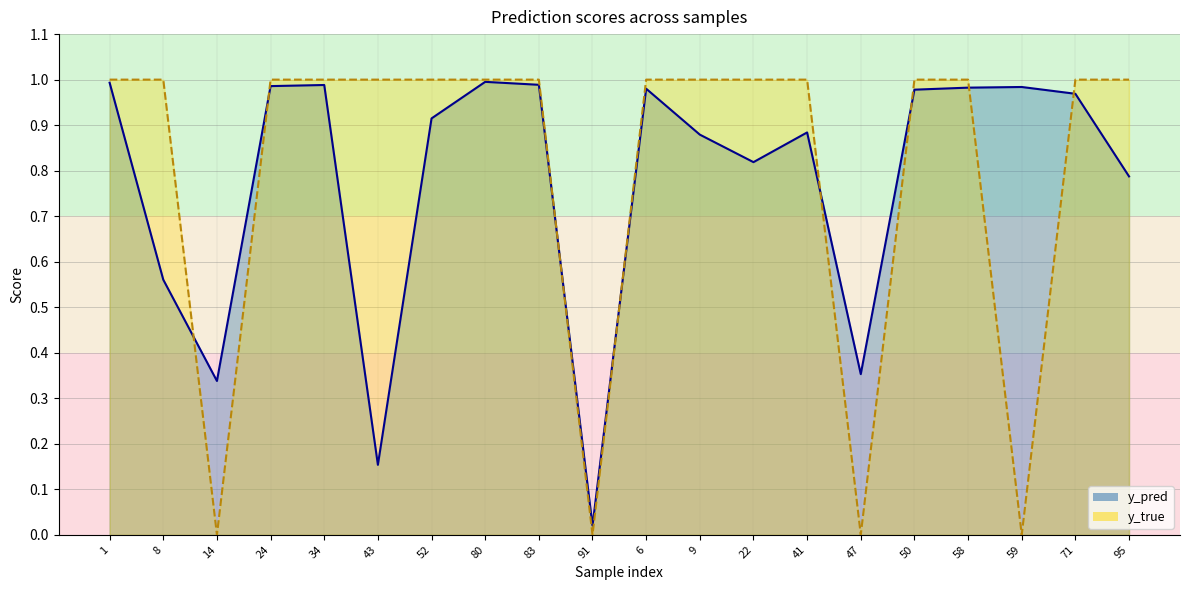

What are all the series names shown in the legend?

y_pred, y_true